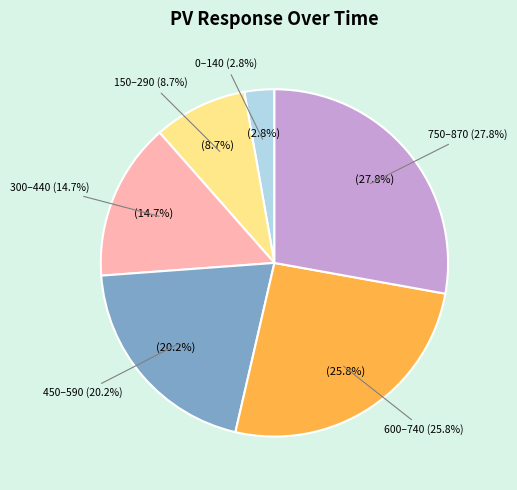

How many slices are in this pie chart?

6